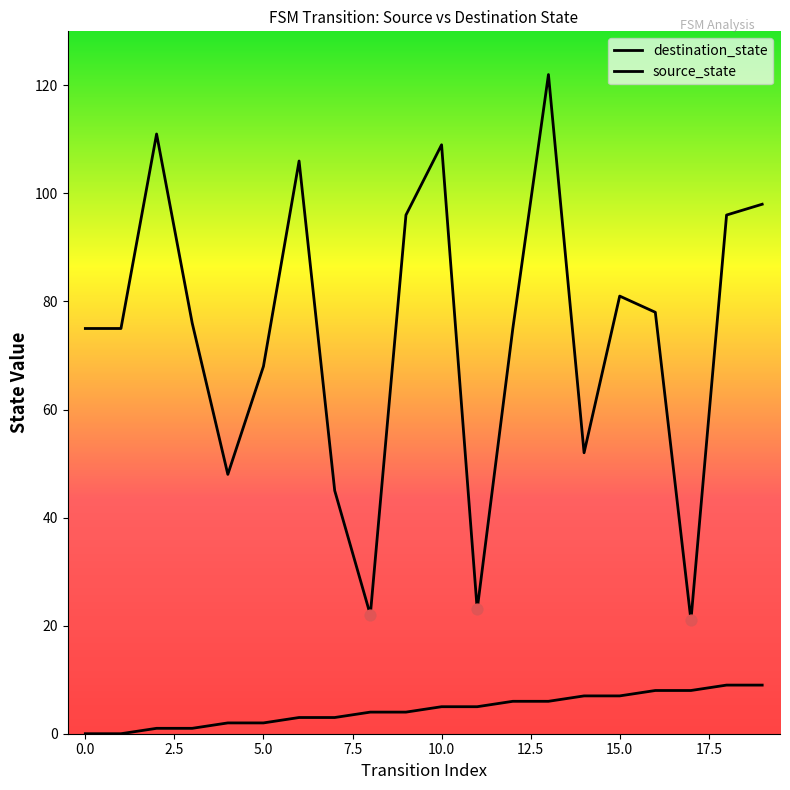

At how many categories does at least one series exceed 73?

13